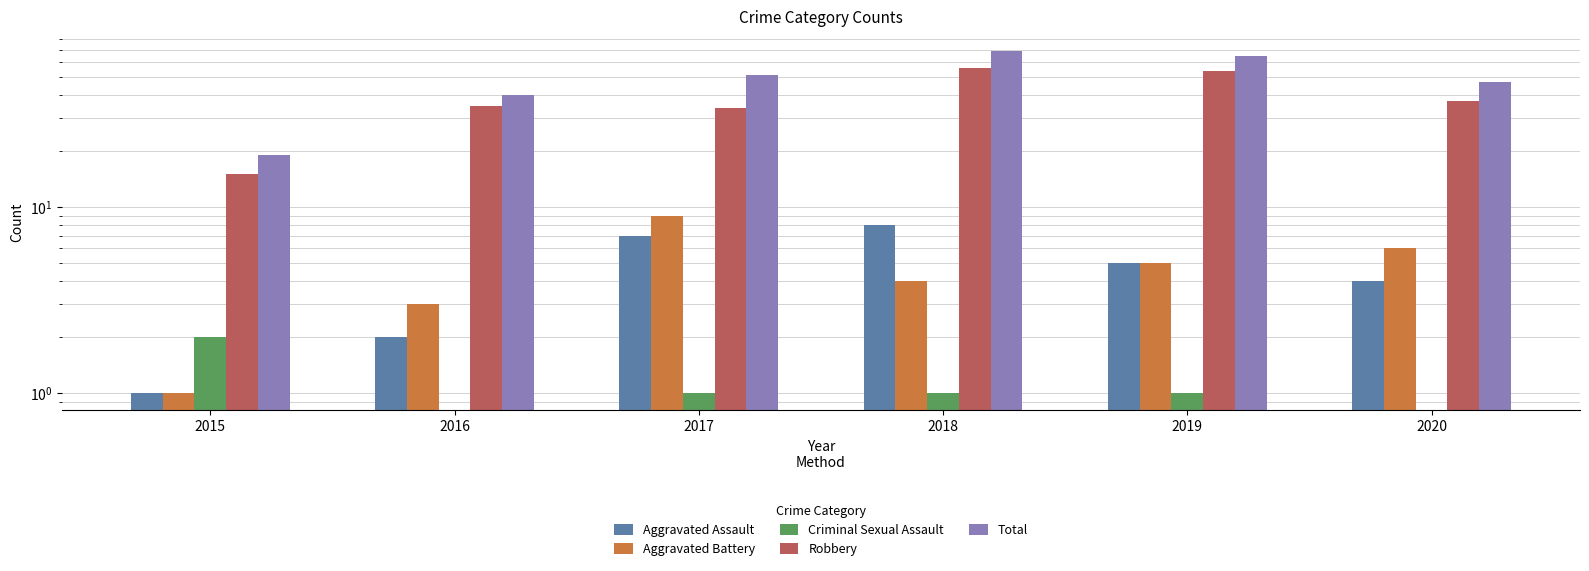

What is the difference between the Total values at 2017 and 2015?

32